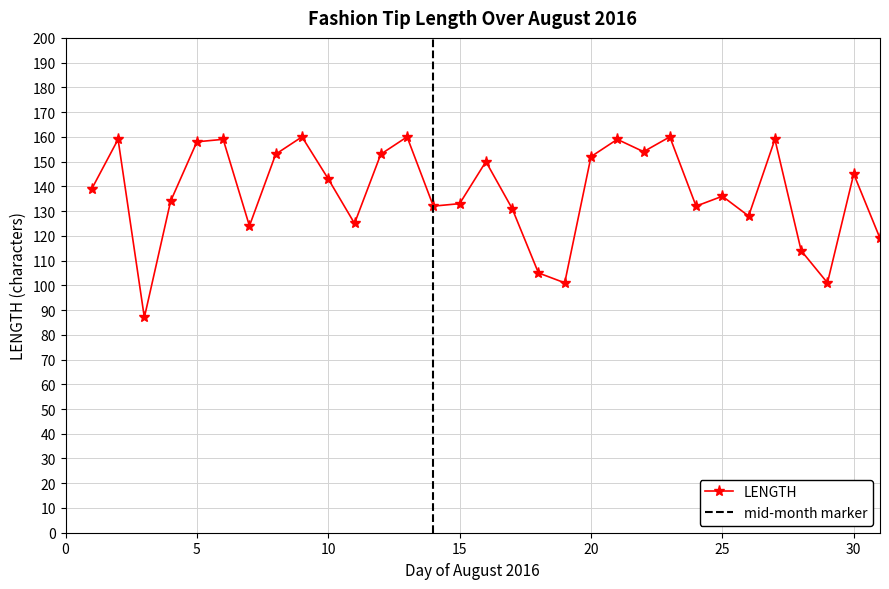

What is the difference between the values at 2016-08-17 and 2016-08-06?

28